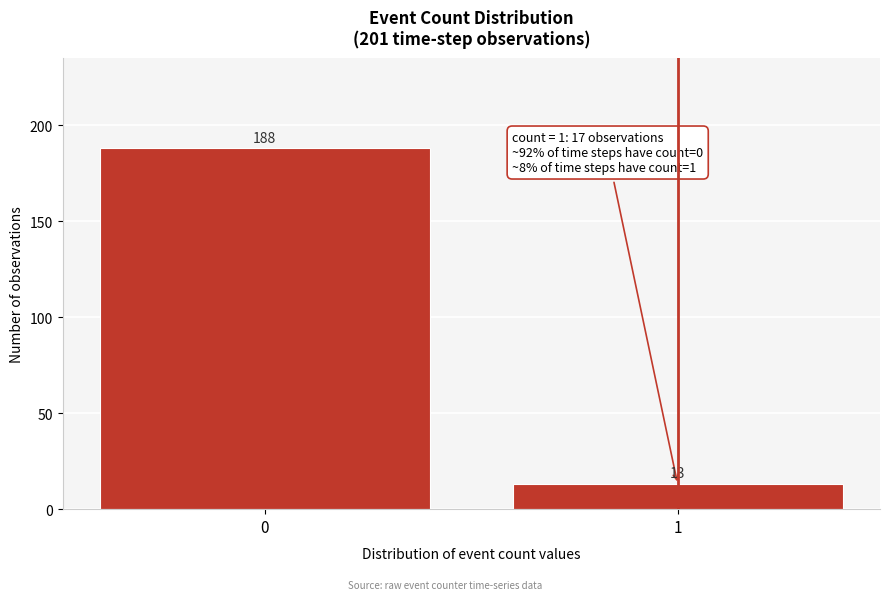

Reading right to left, what are all the values shown in this chart?

13	188